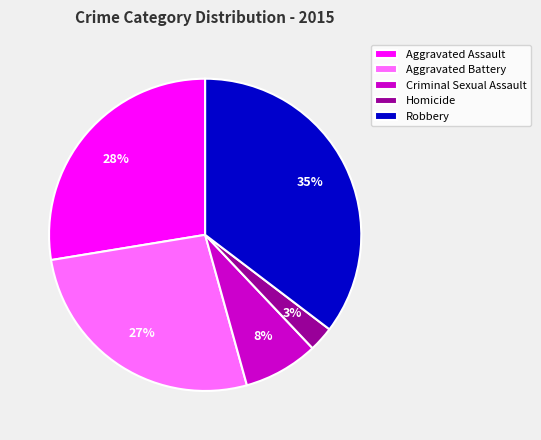

Is Aggravated Battery the majority of the pie?

No